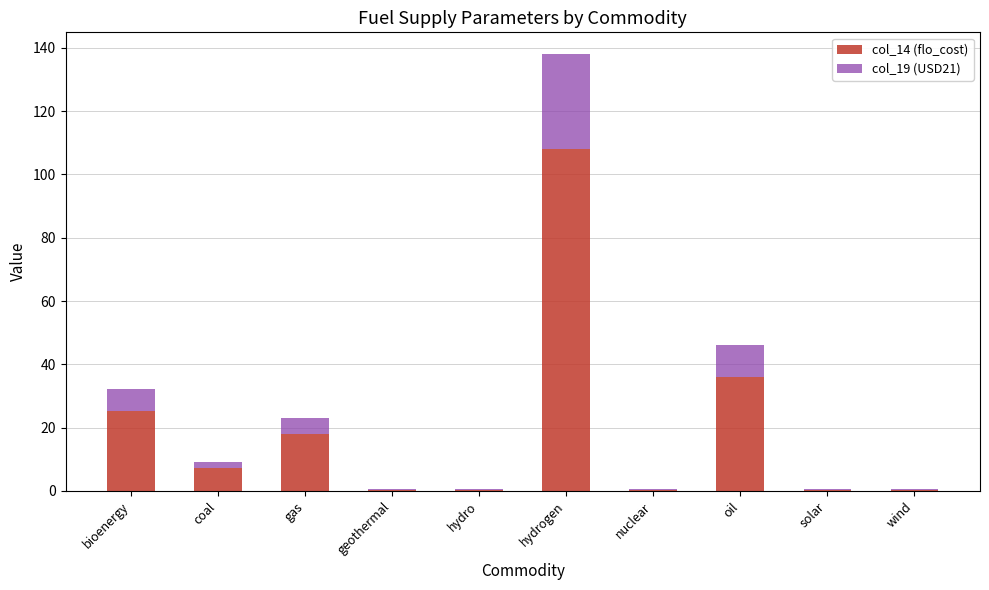

Does the chart contain stacked bars?

Yes